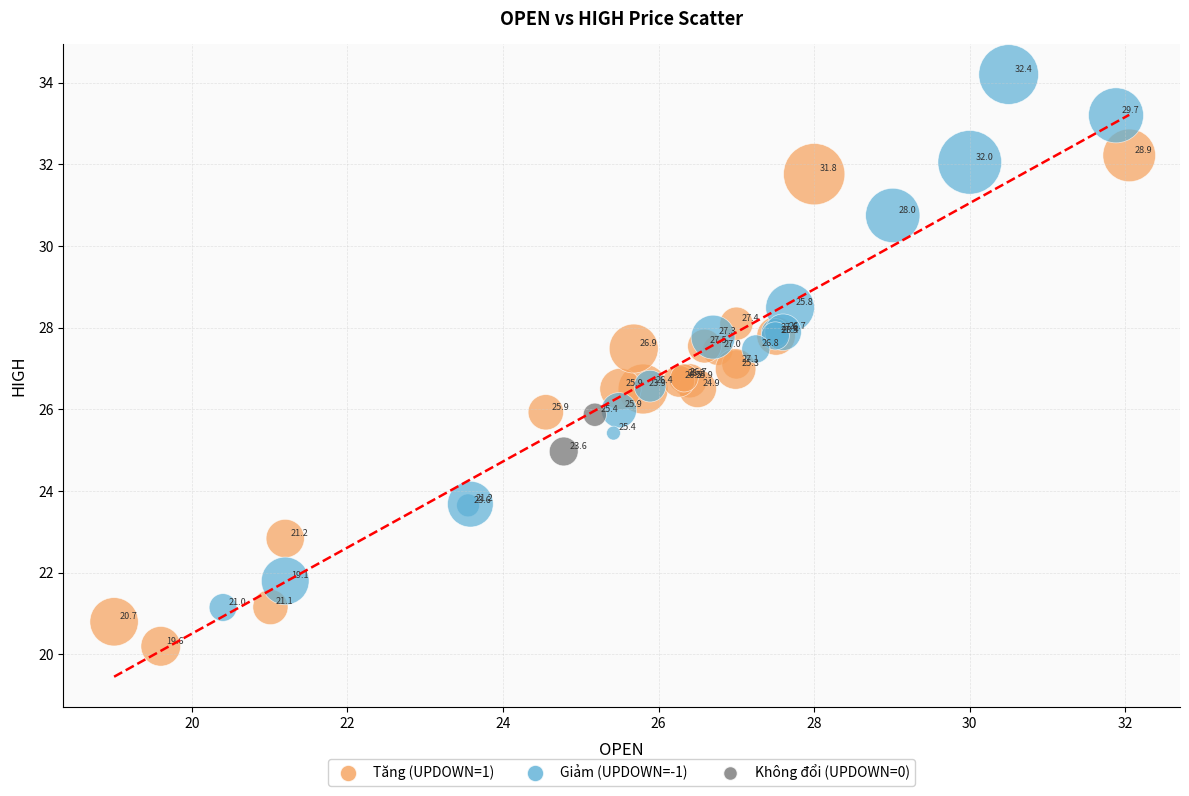

Which series reaches the maximum Y coordinate?

Giảm (UPDOWN=-1)